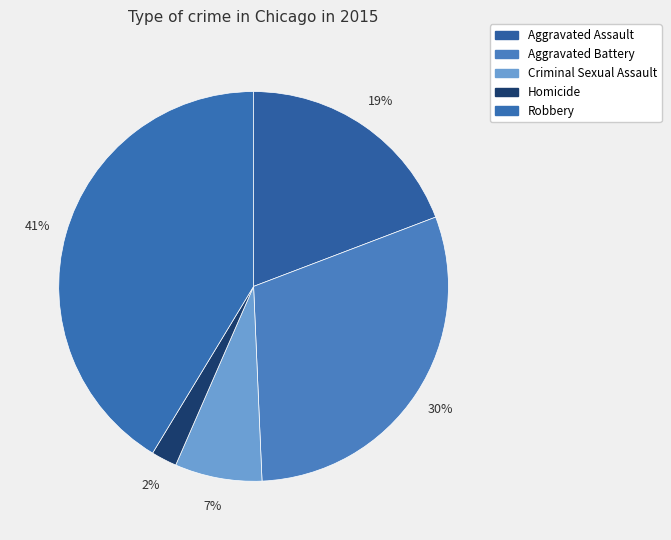

What percentage is the Robbery slice, to the nearest percent?

41%